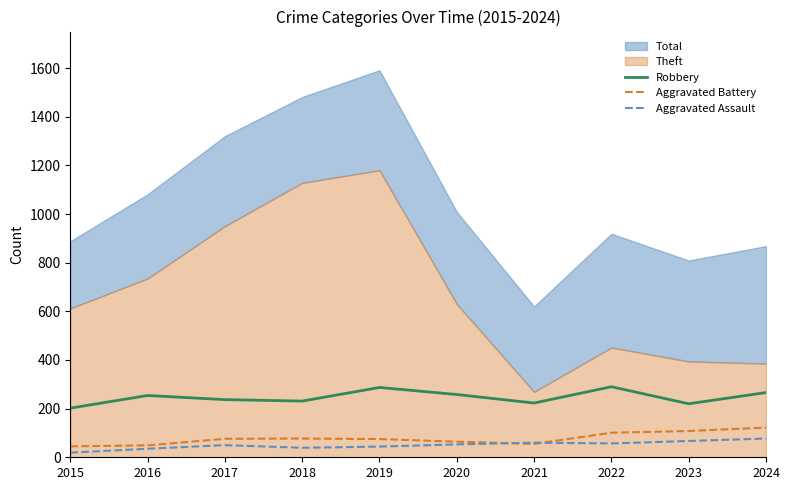

Where does the Aggravated Assault series first go above 53?

2021